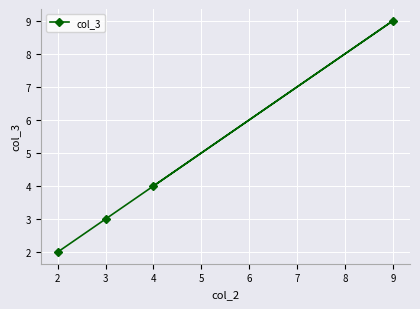

The chart shows a value of 4 at 4. True or false?

True